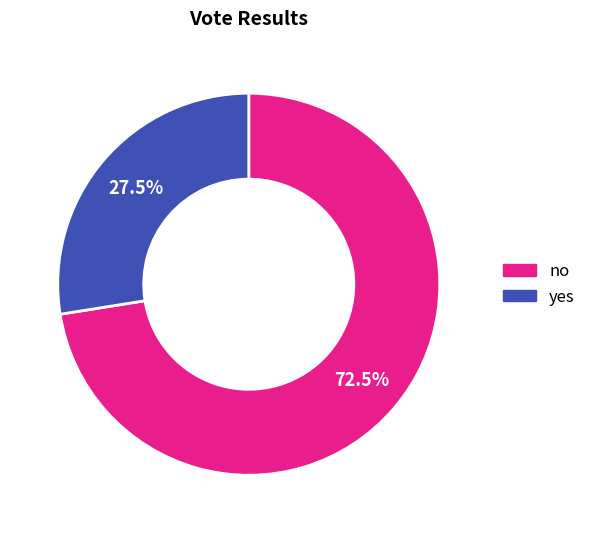

How many slices are in this pie chart?

2